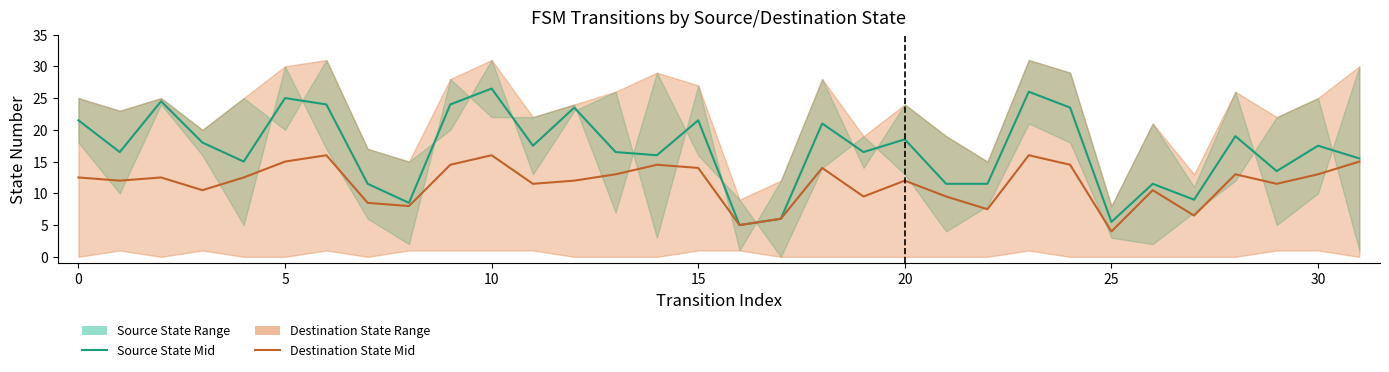

At how many categories does at least one series exceed 7?

29